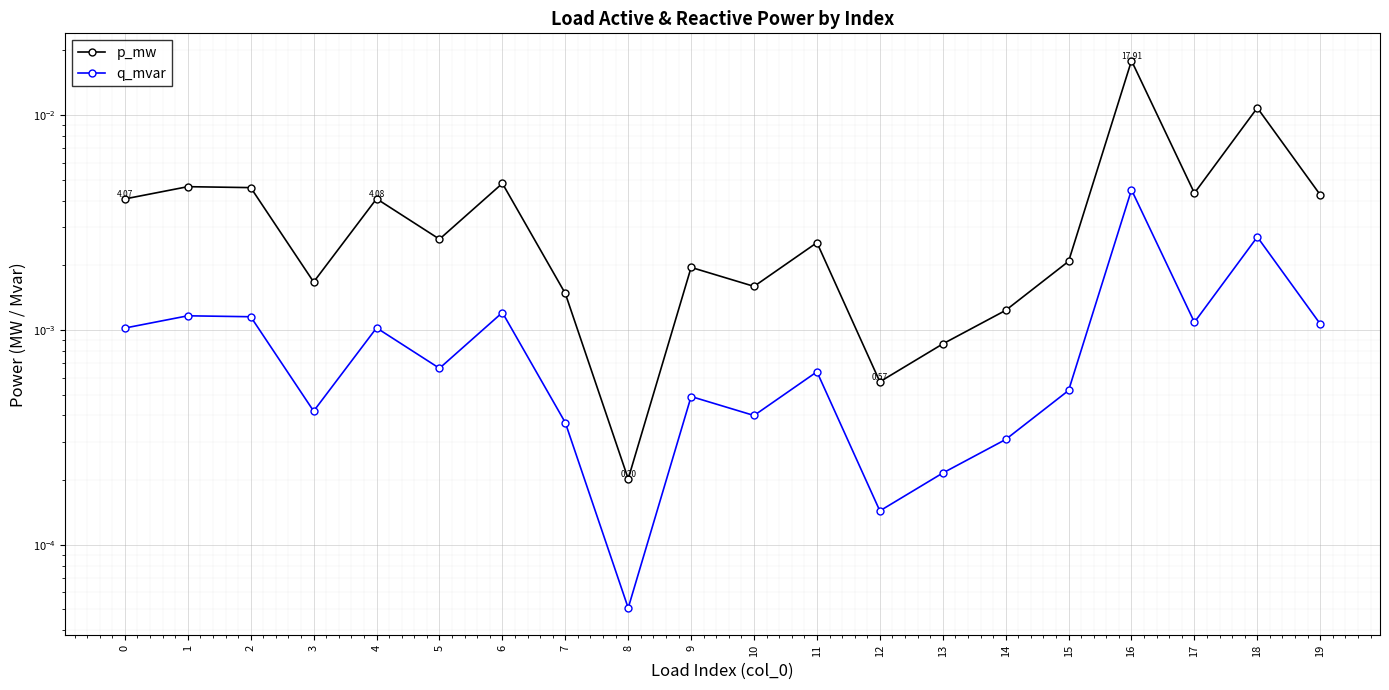

Which has a higher value, 6 or 5?

6